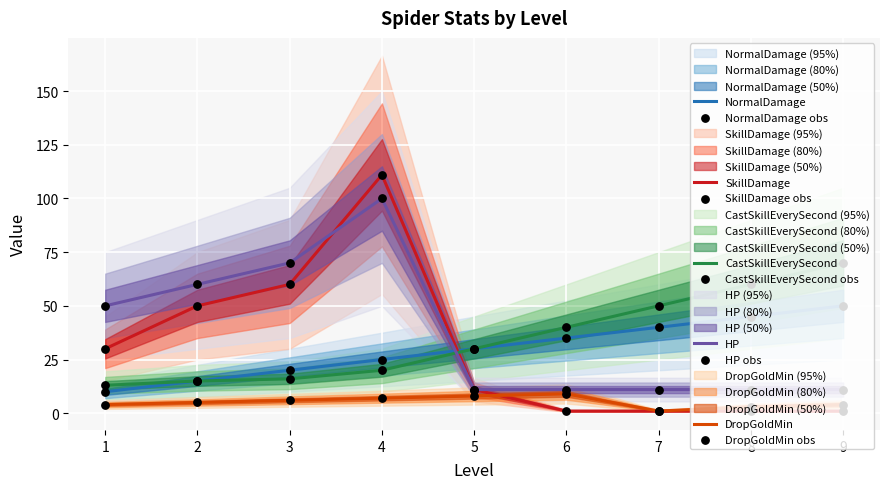

Which series contains the lowest Y value?

SkillDamage